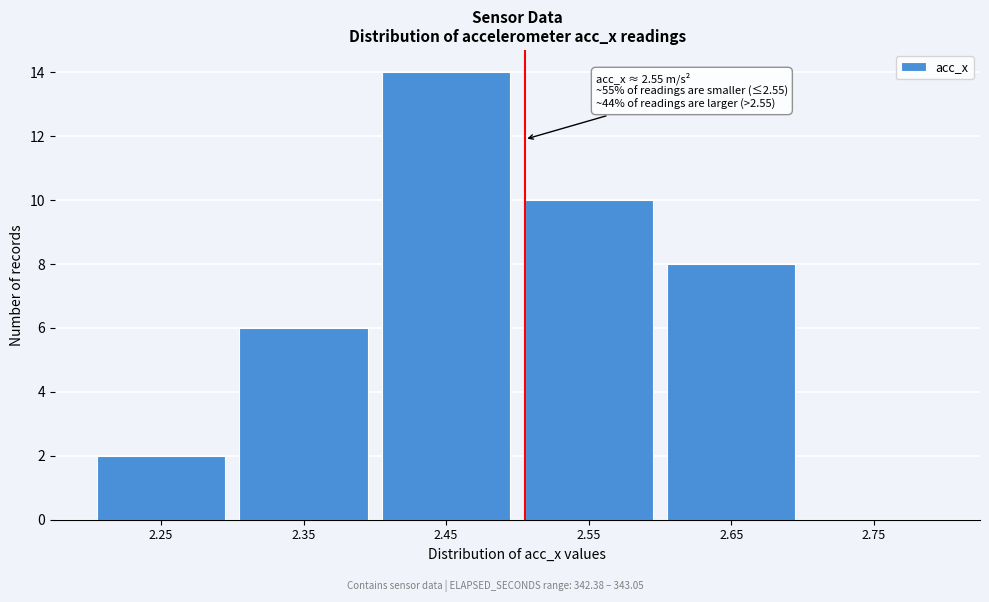

Reading left to right, list all the values displayed in this chart.

2.25=2	2.35=6	2.45=14	2.55=10	2.65=8	2.75=0